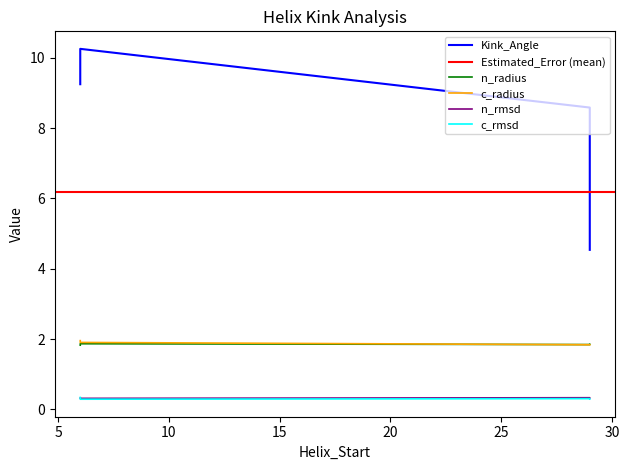

What is the minimum value for n_rmsd?

0.3